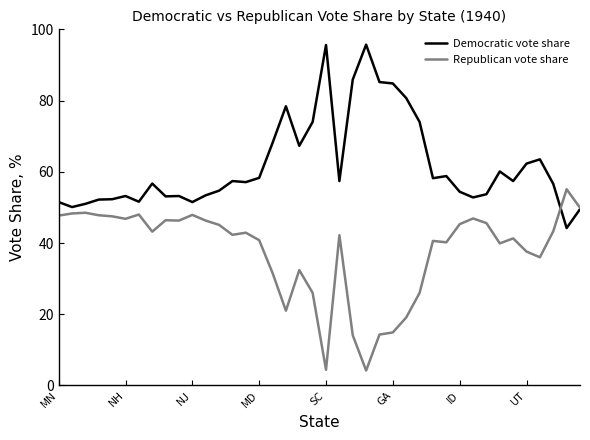

What are all the series names shown in the legend?

Democratic vote share, Republican vote share